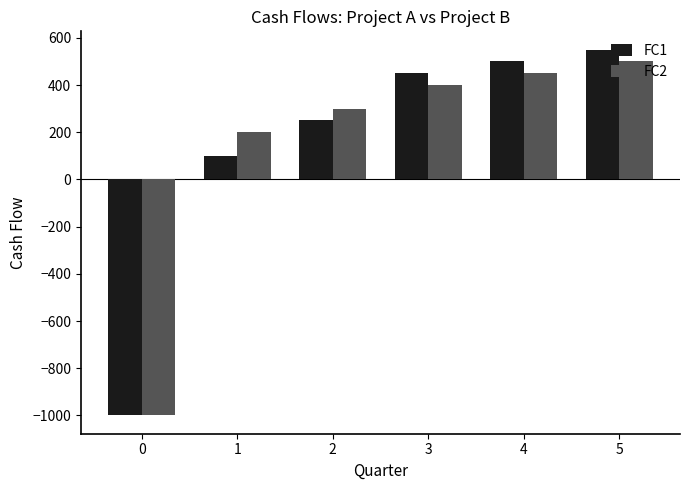

What value does the FC1 series have at 3?

450